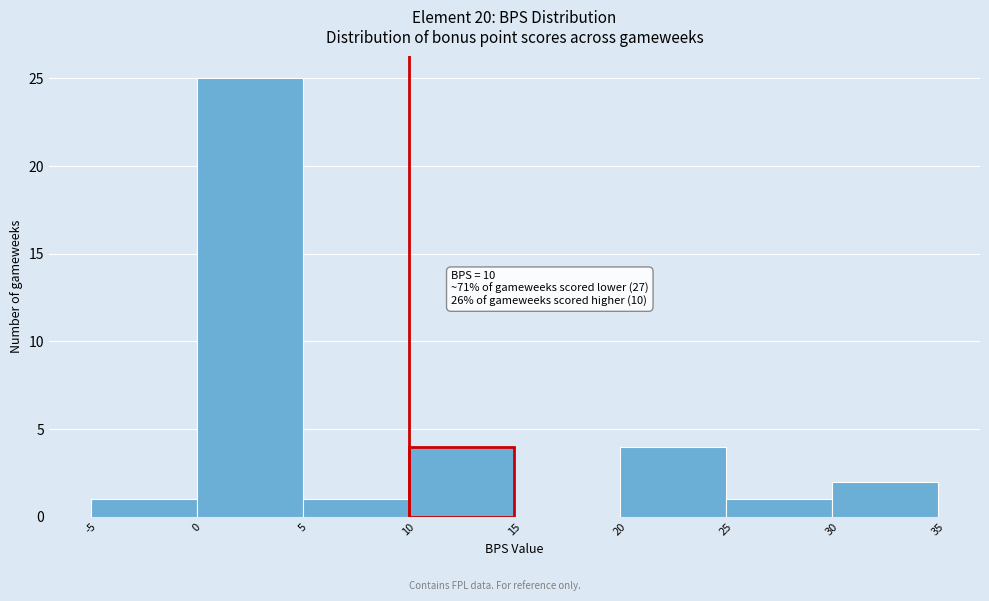

Over which range of the x-axis is the bar tallest?

0 to 5